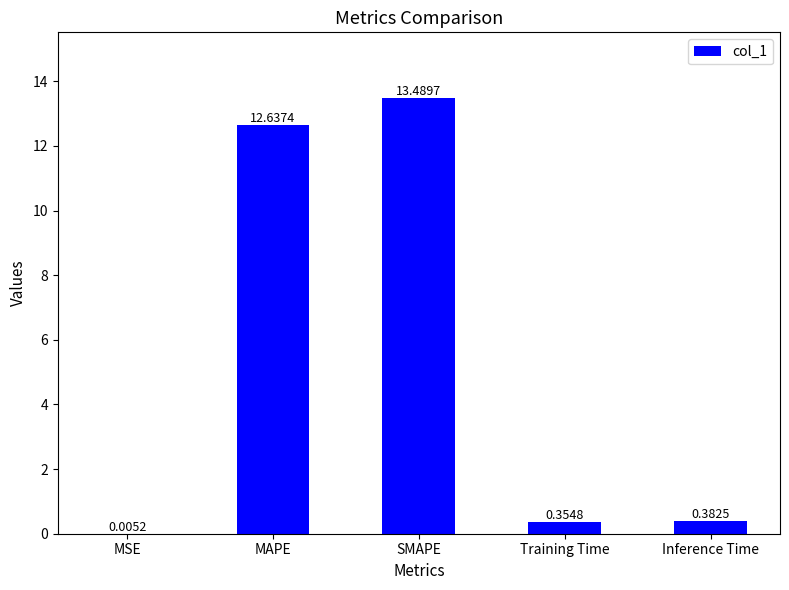

Which category has the highest value across all series?

SMAPE